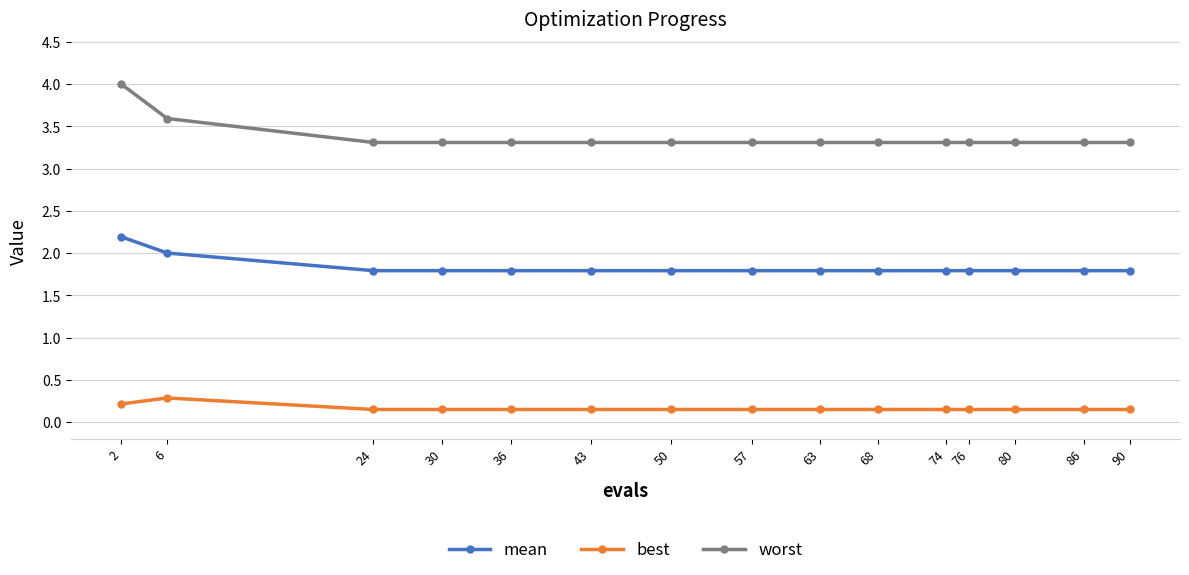

What is the value of the mean point at the 8th from the left?

1.8